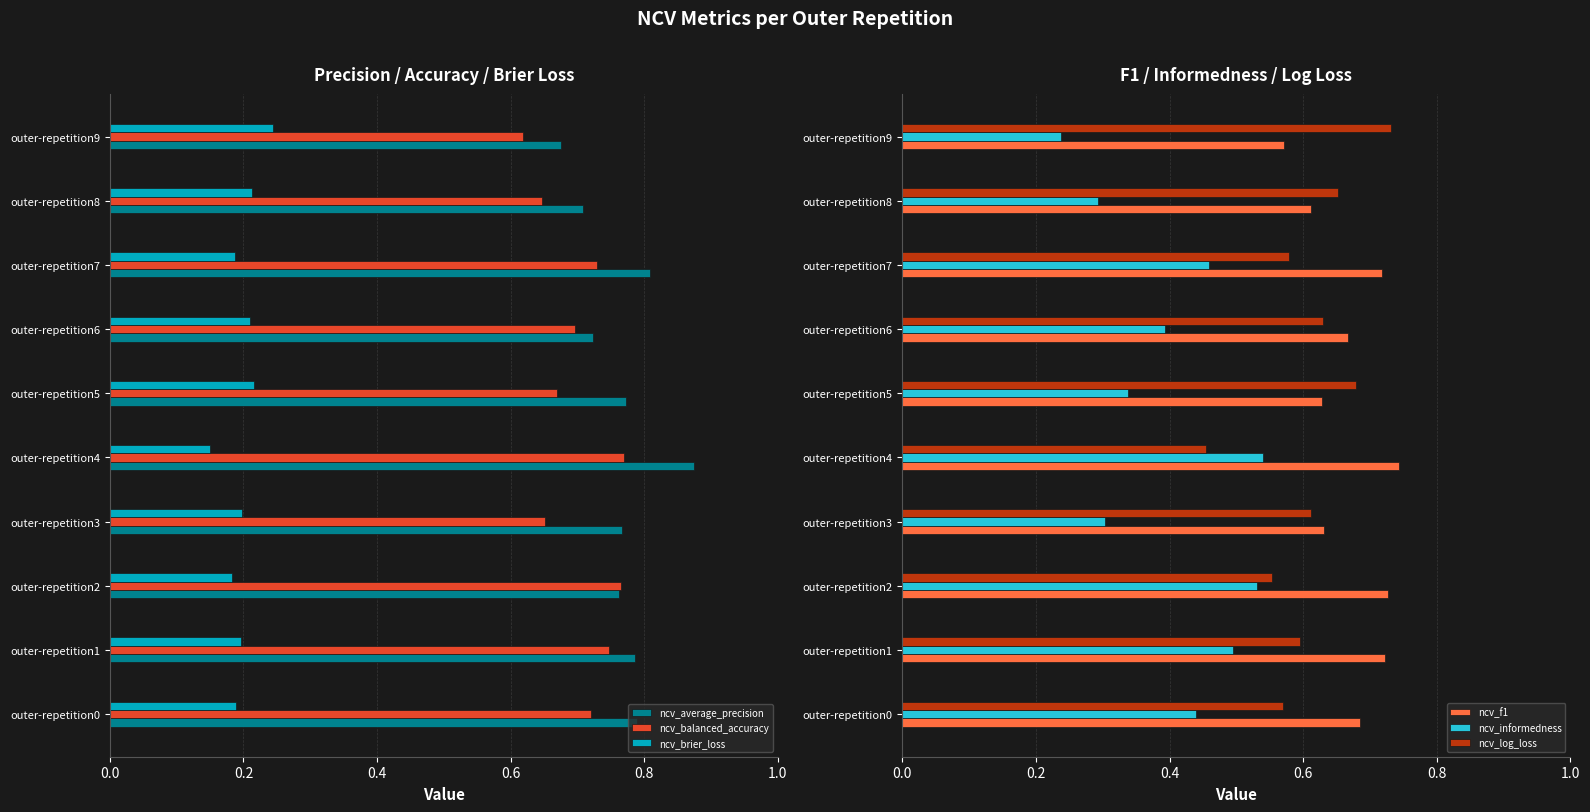

True or false: ncv_average_precision has a value of 1.2 at outer-repetition8.

False